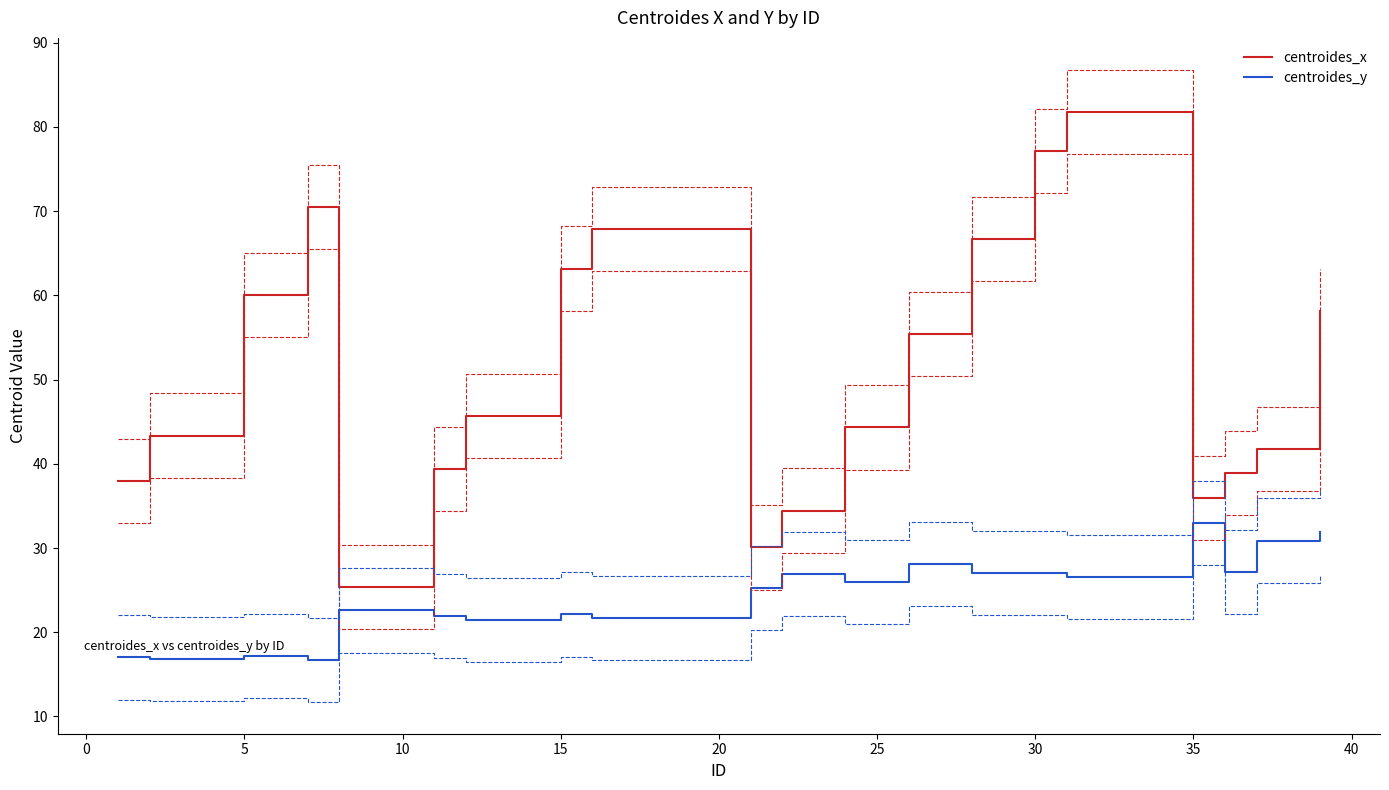

True or false: centroides_y and centroides_x intersect in this chart.

False